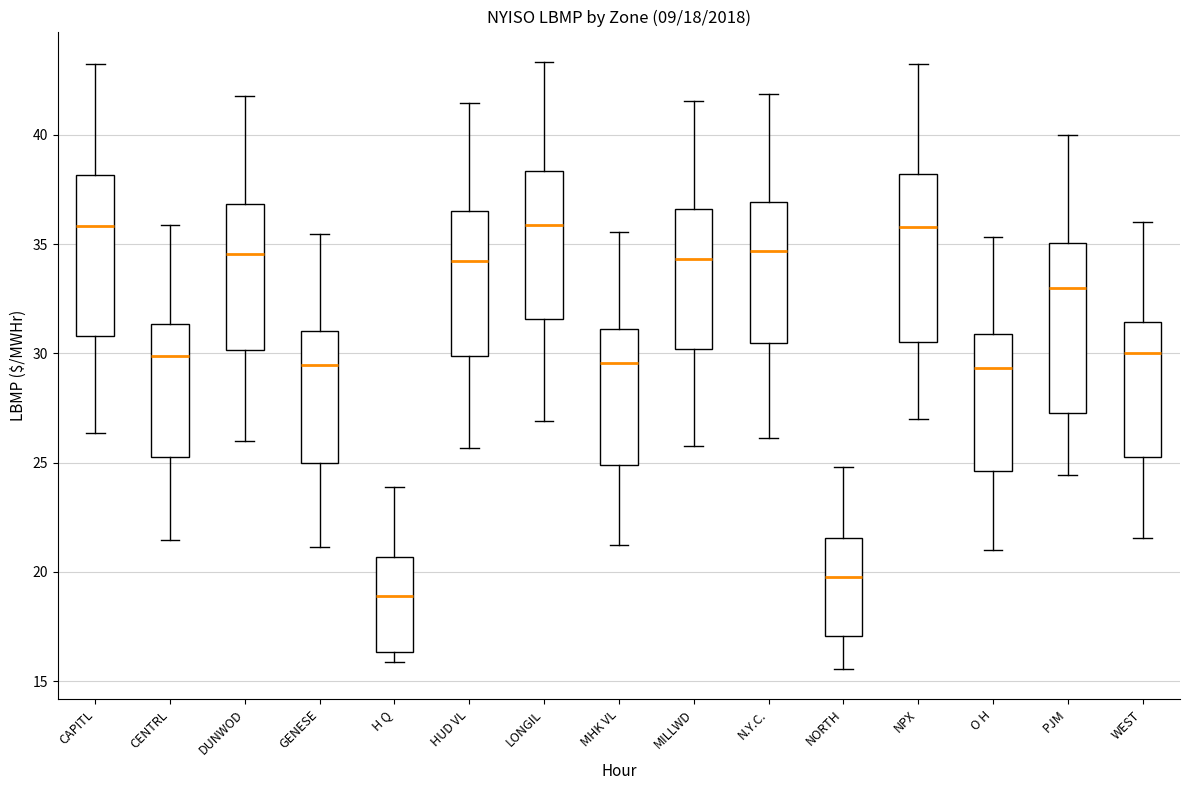

Which box's median line is the lowest?

H Q